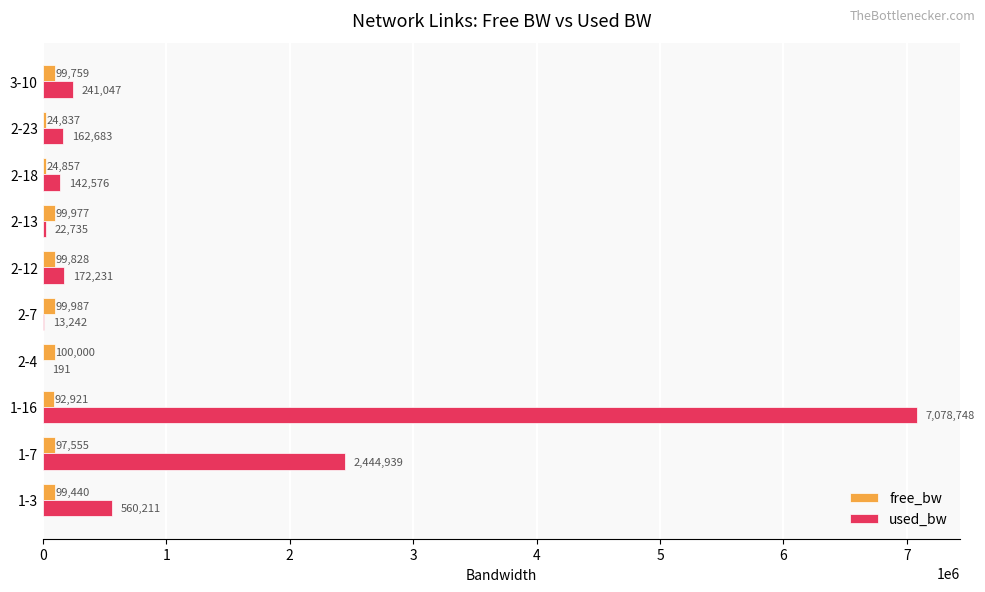

The value of used_bw at 2-7 is 13242.4. True or false?

True